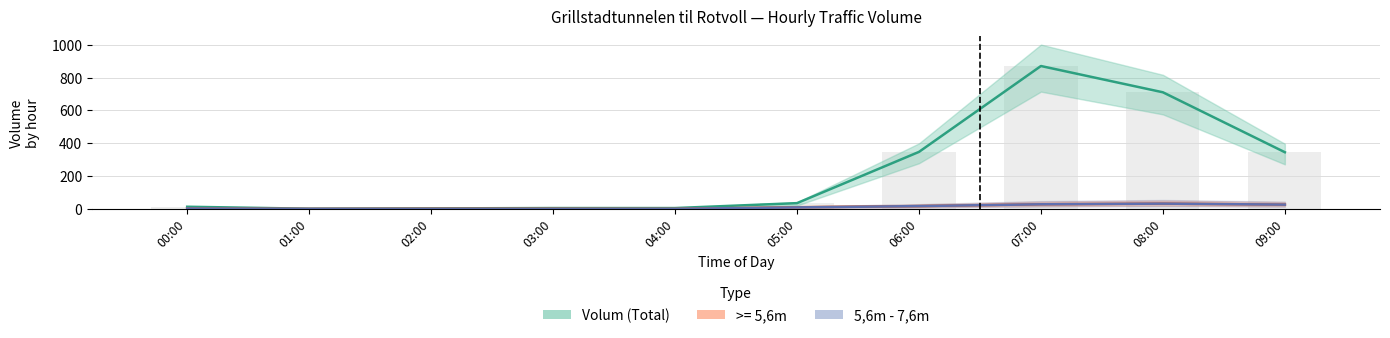

What is the spread (max minus min) of values at 02:00?

3